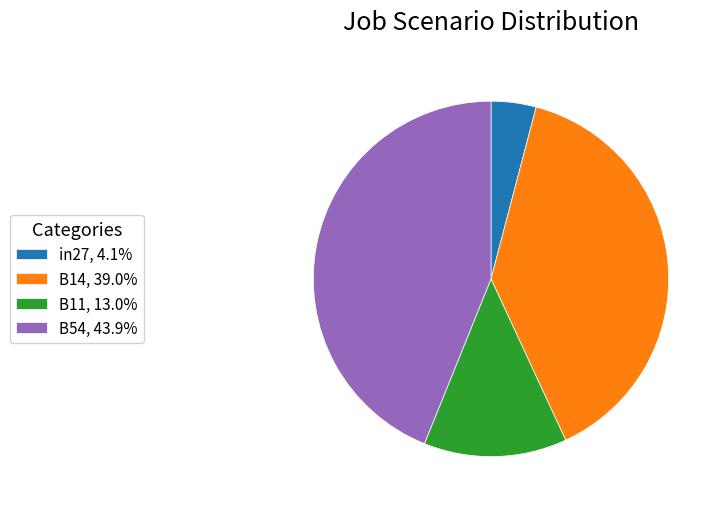

Does B54, 43.9% account for over 50% of the chart?

No